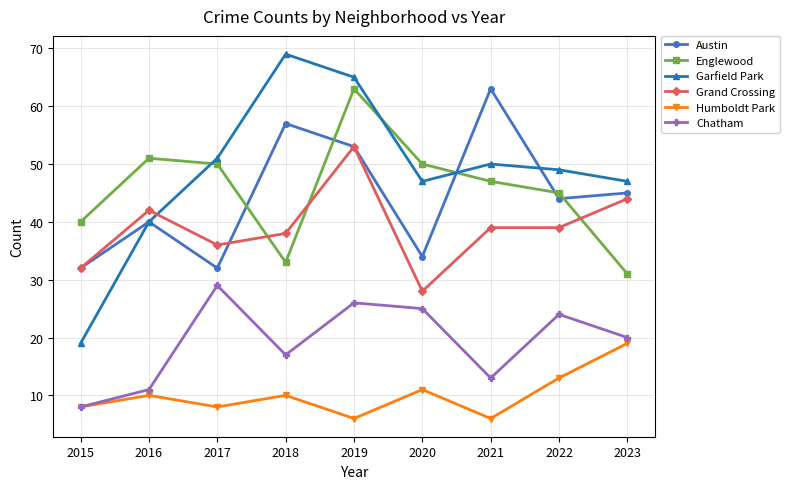

How many lines are shown in the chart?

6